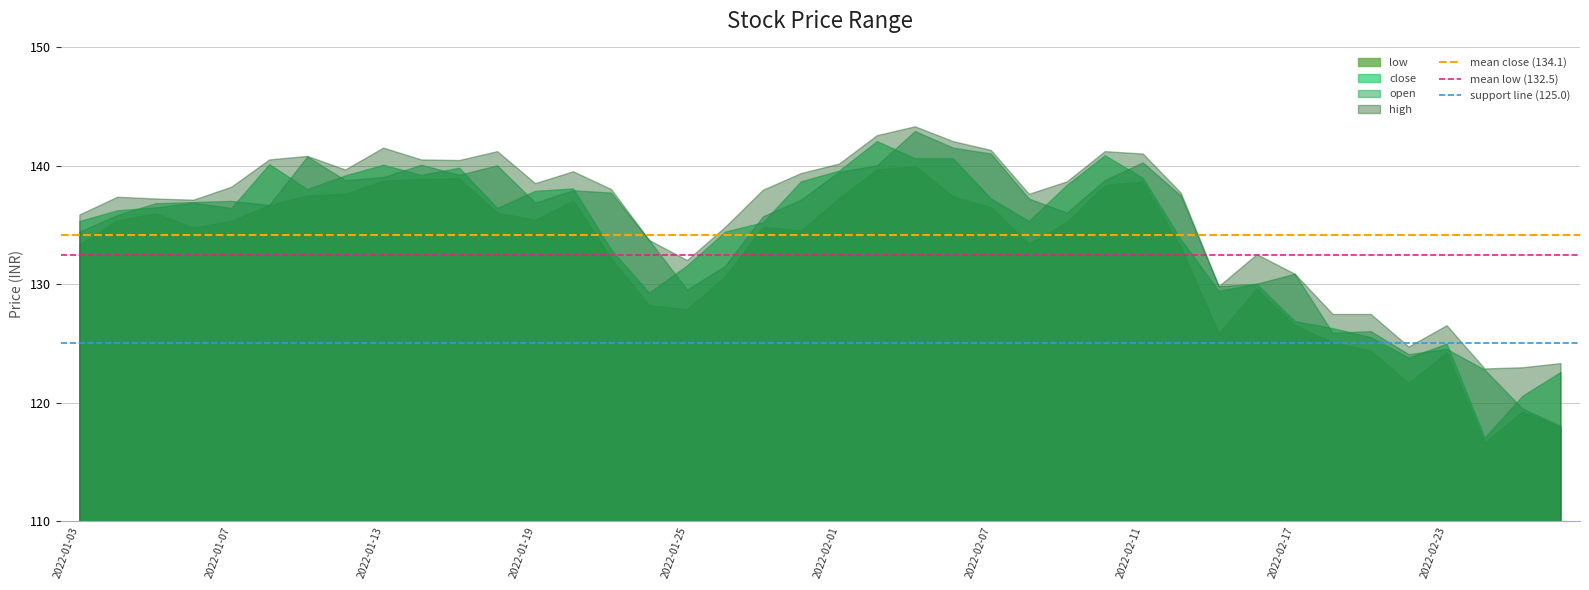

The mean low (132.5) series shows 132.5 at 2022-01-03. True or false?

True